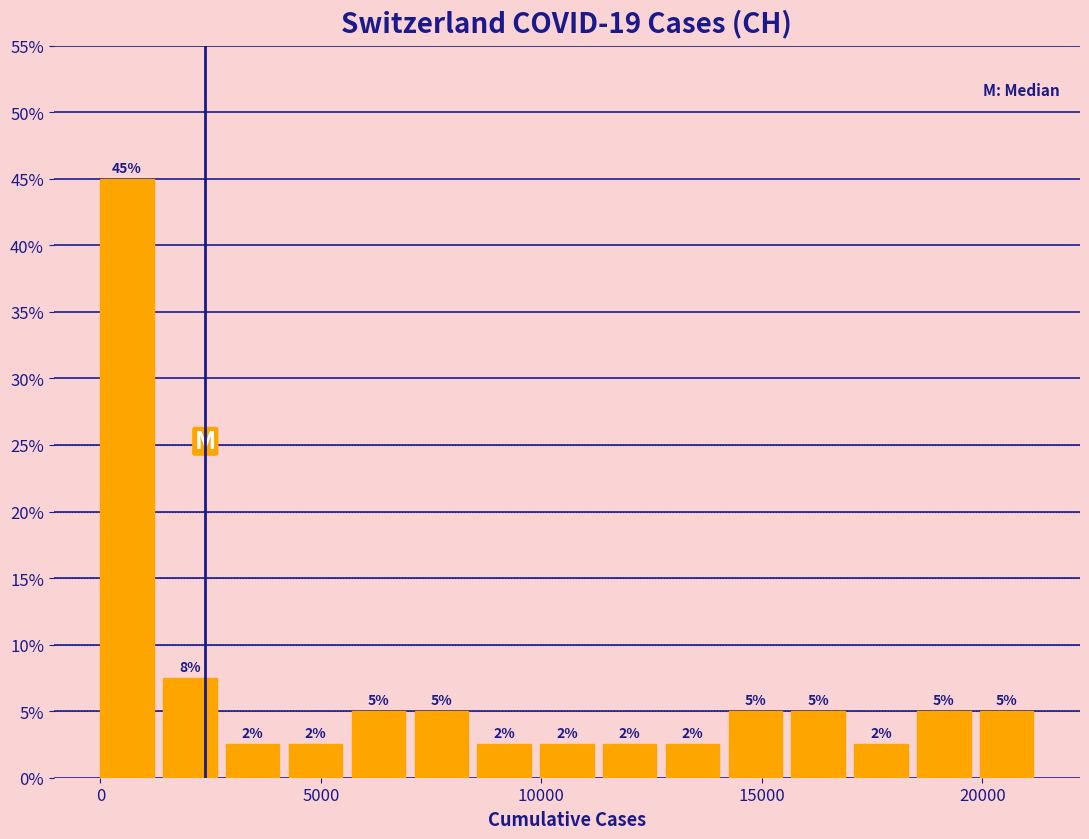

Around what value on the x-axis is the tallest bar? Give the approximate position of its centre, as read against the axis.

500